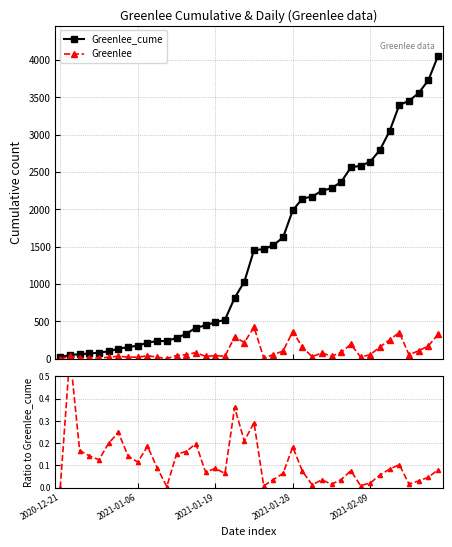

What is the highest value of the Greenlee series?

425